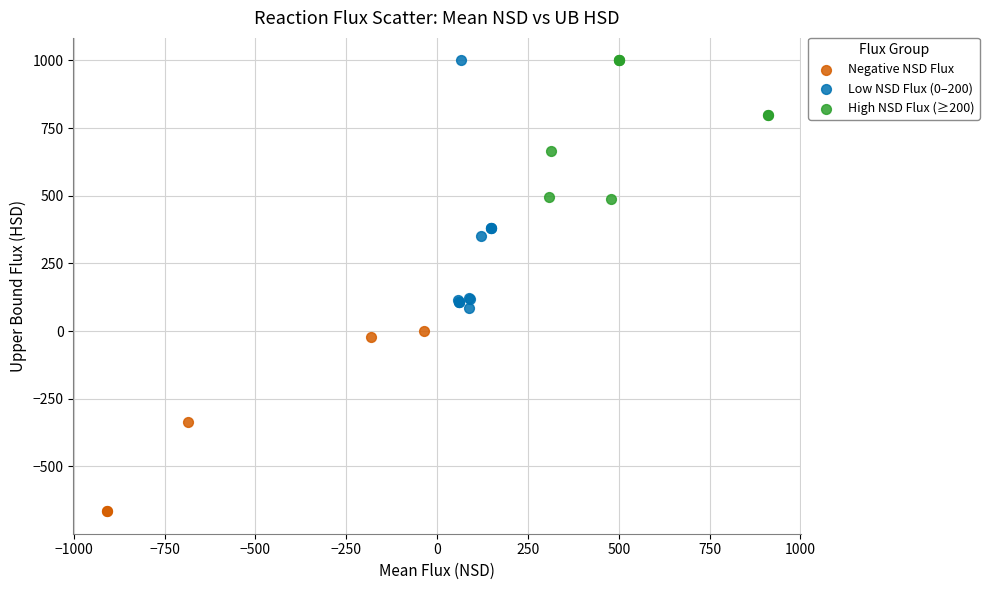

Which series has the widest spread of Y values?

Low NSD Flux (0–200)